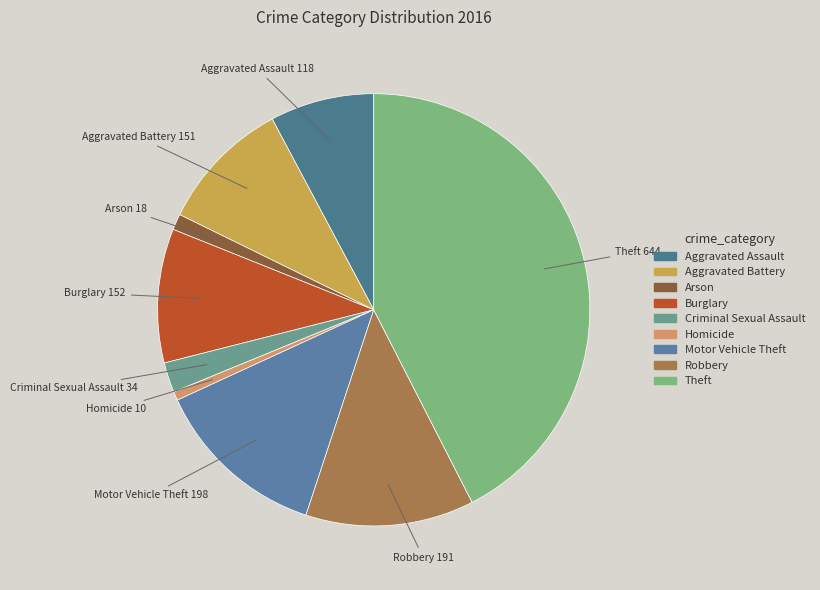

Do Homicide and Arson together represent more than half of the pie?

No